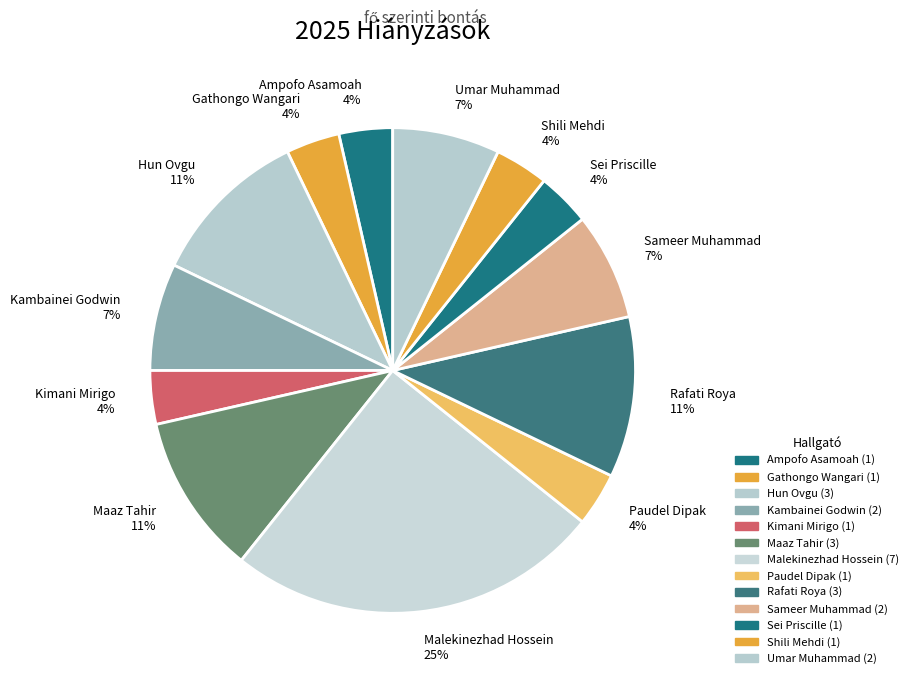

To the nearest percent, what is the average slice percentage?

8%